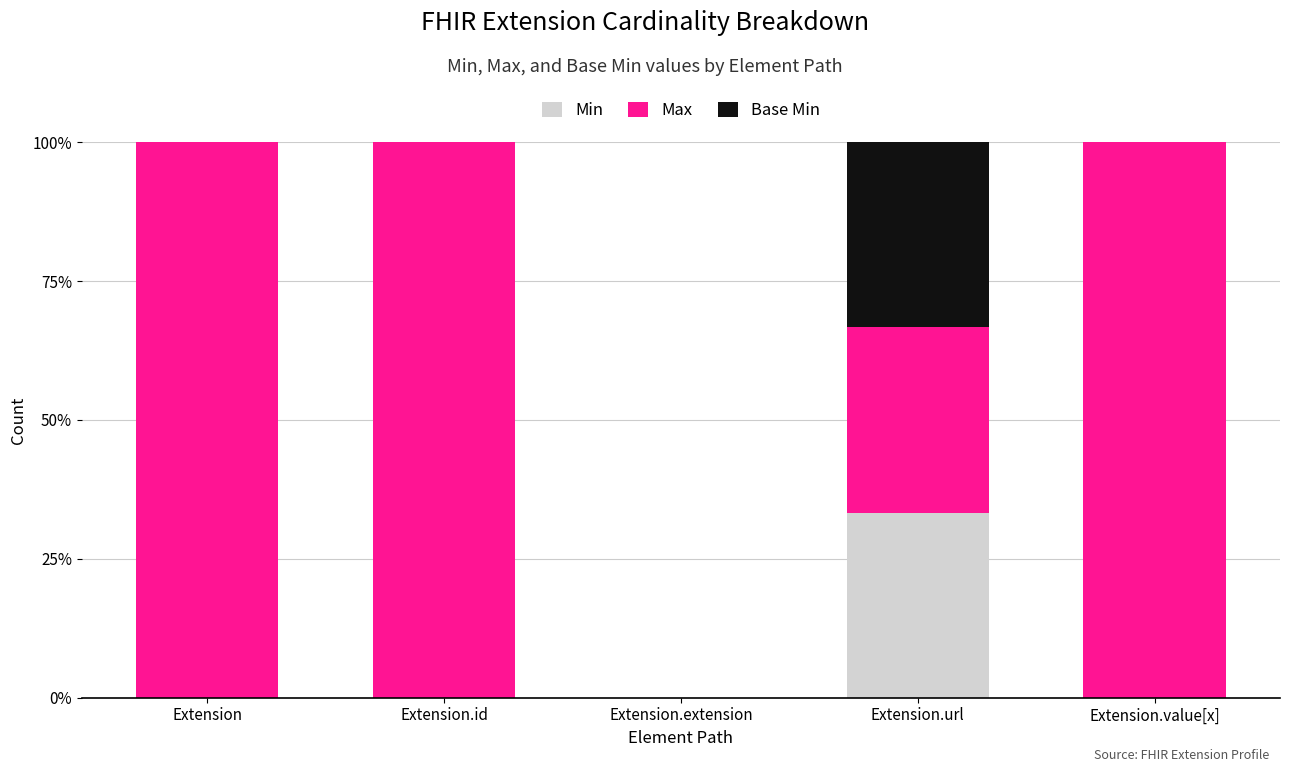

Does the chart contain stacked bars?

Yes